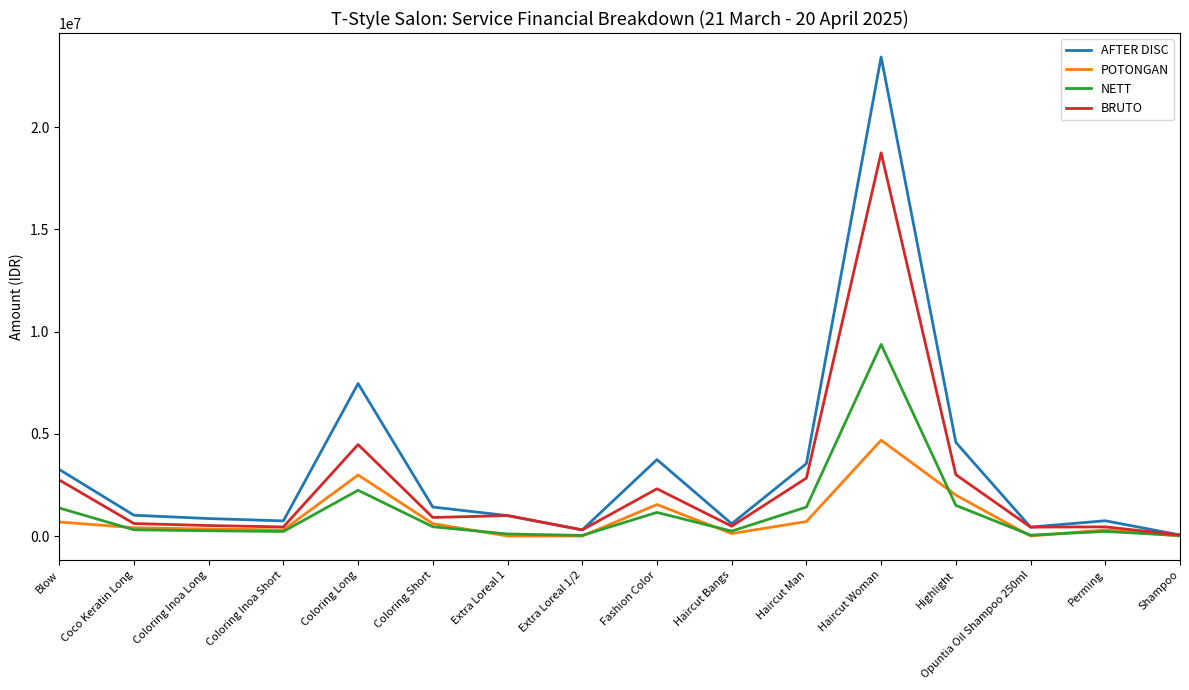

Is it true that AFTER DISC equals 855000 at Coloring Inoa Long?

True